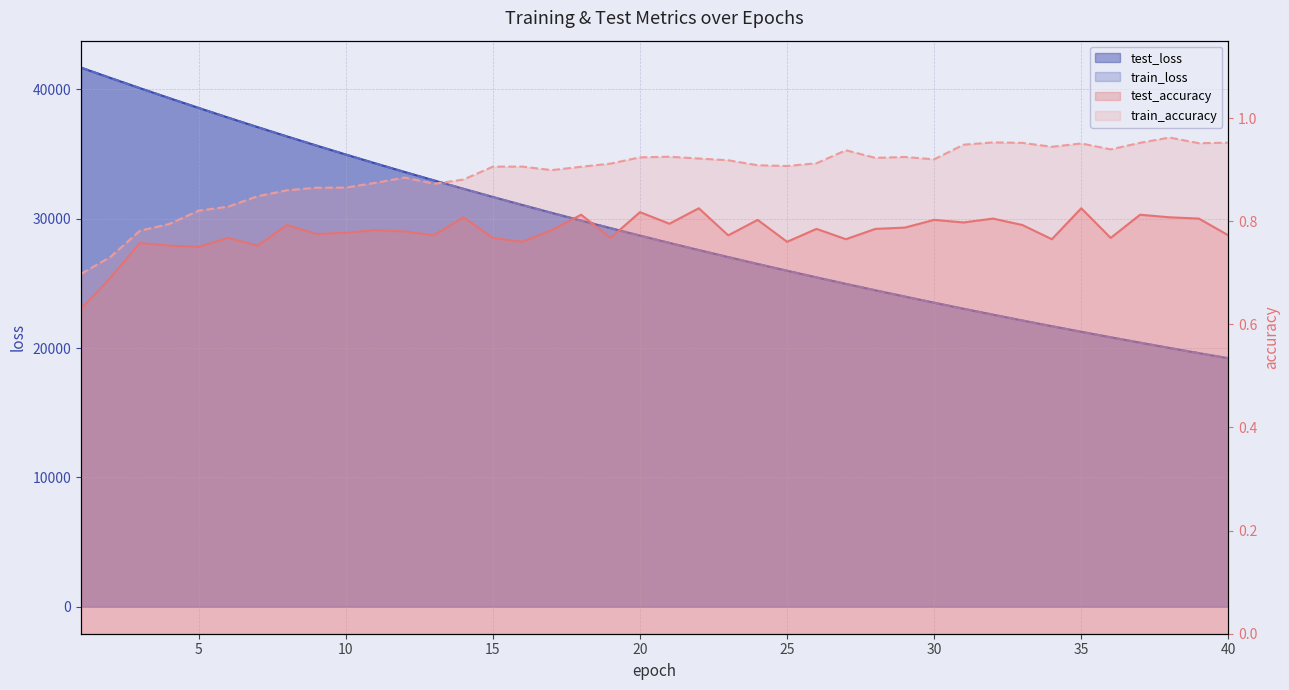

Between 13 and 15, which series saw the biggest shift?

test_loss